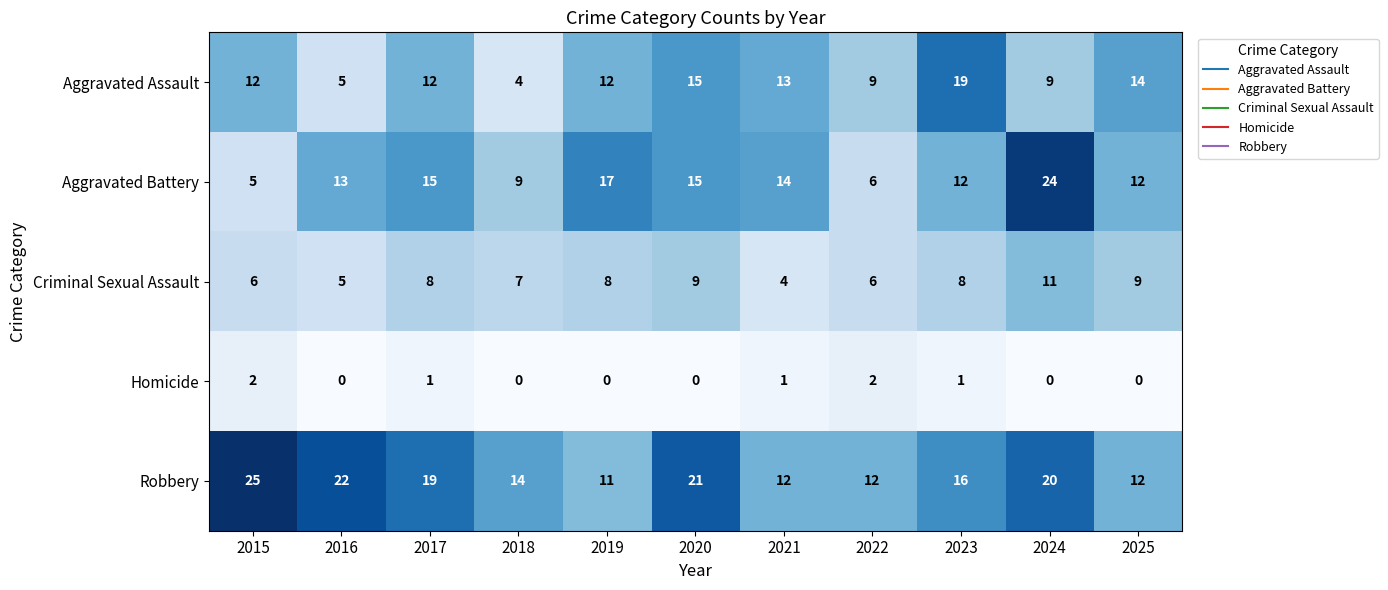

The value of Robbery at 2023 is 16. True or false?

True